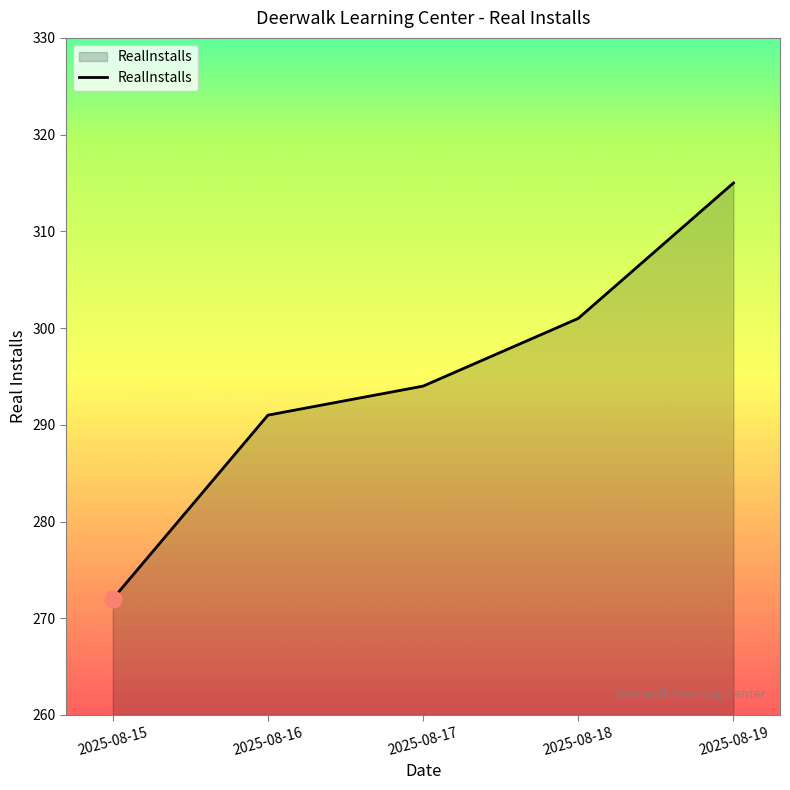

True or false: the data shows 149 at 2025-08-15.

False